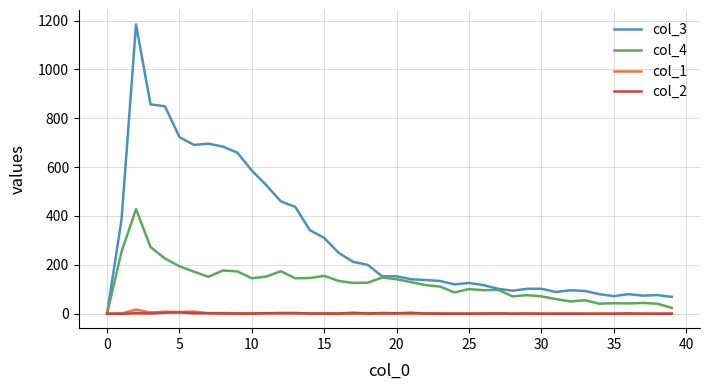

Which series has the largest total across all categories?

col_3